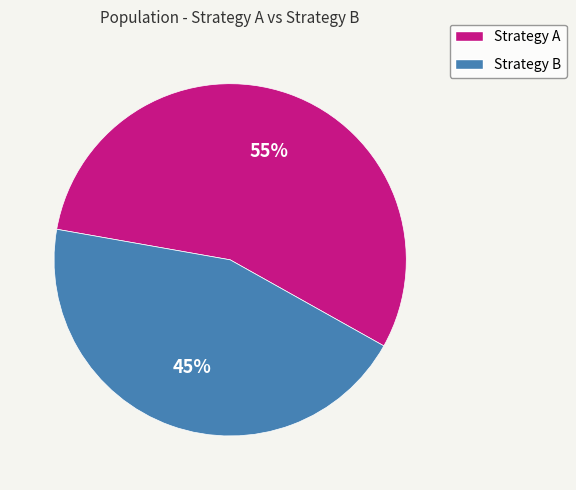

Does any single category account for the majority?

Yes